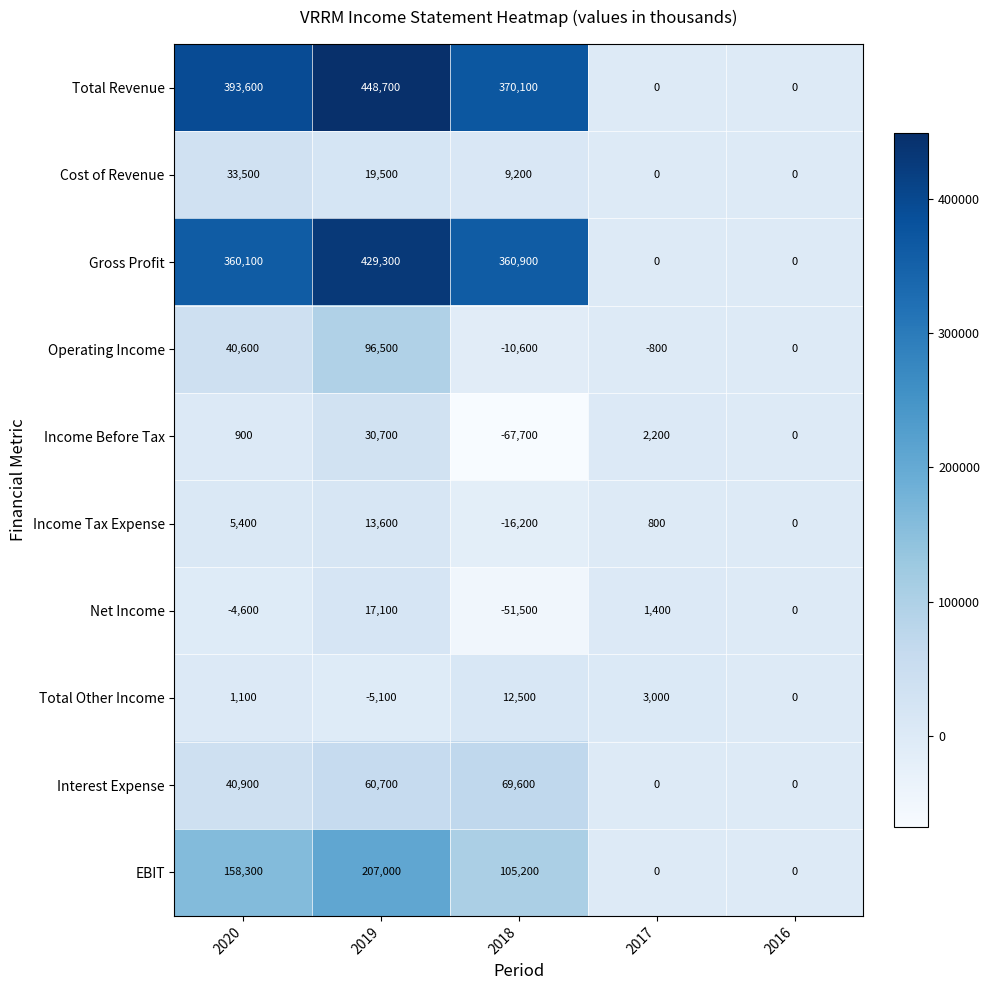

How many distinct data groups are displayed?

10